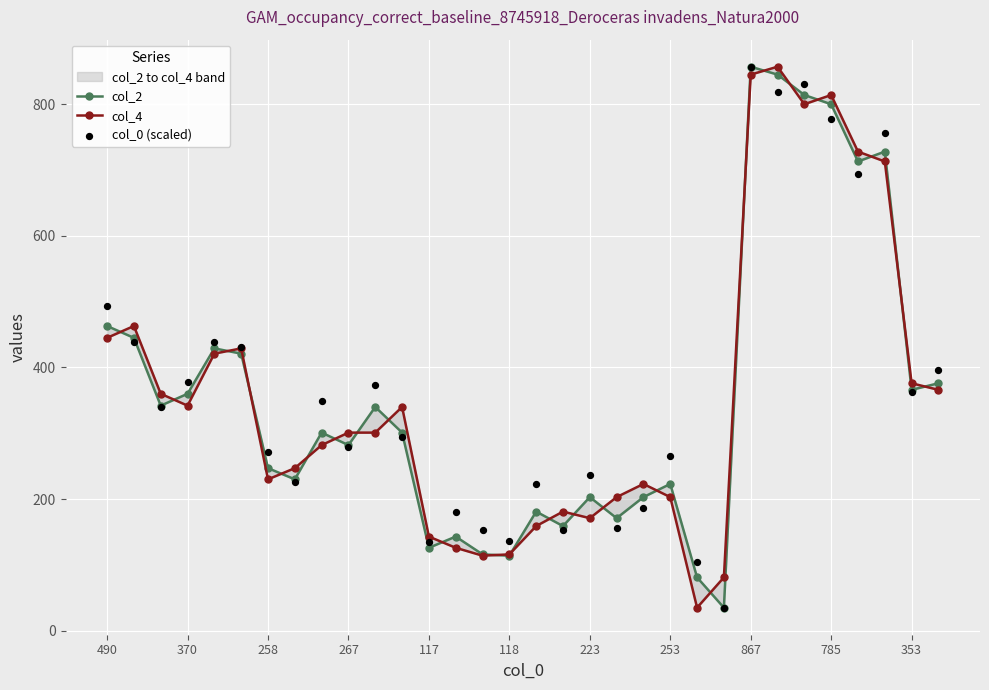

Which series has the widest spread of Y values?

col_2